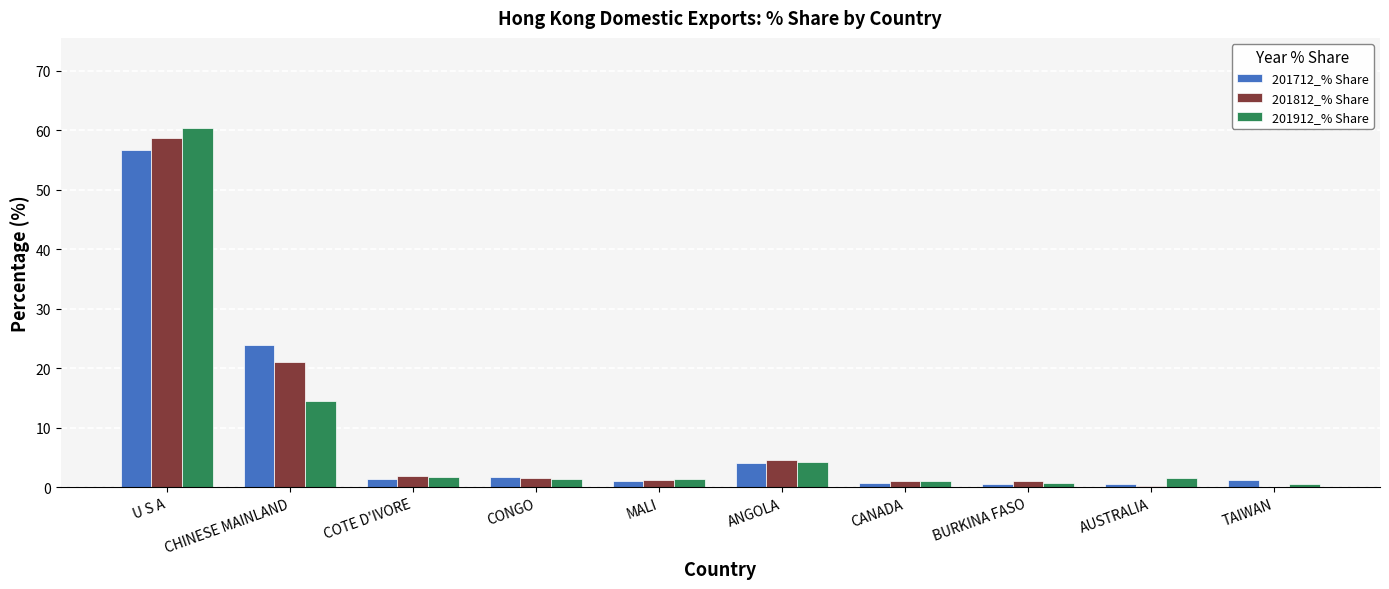

The value of 201812_% Share at CHINESE MAINLAND is 21.1. True or false?

True